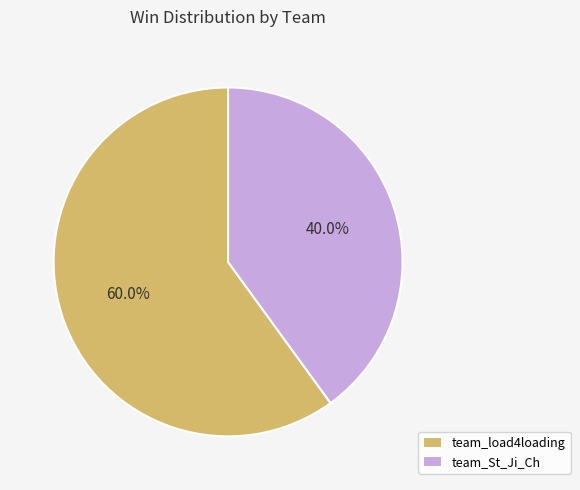

True or false: team_St_Ji_Ch accounts for 40% of the total.

True